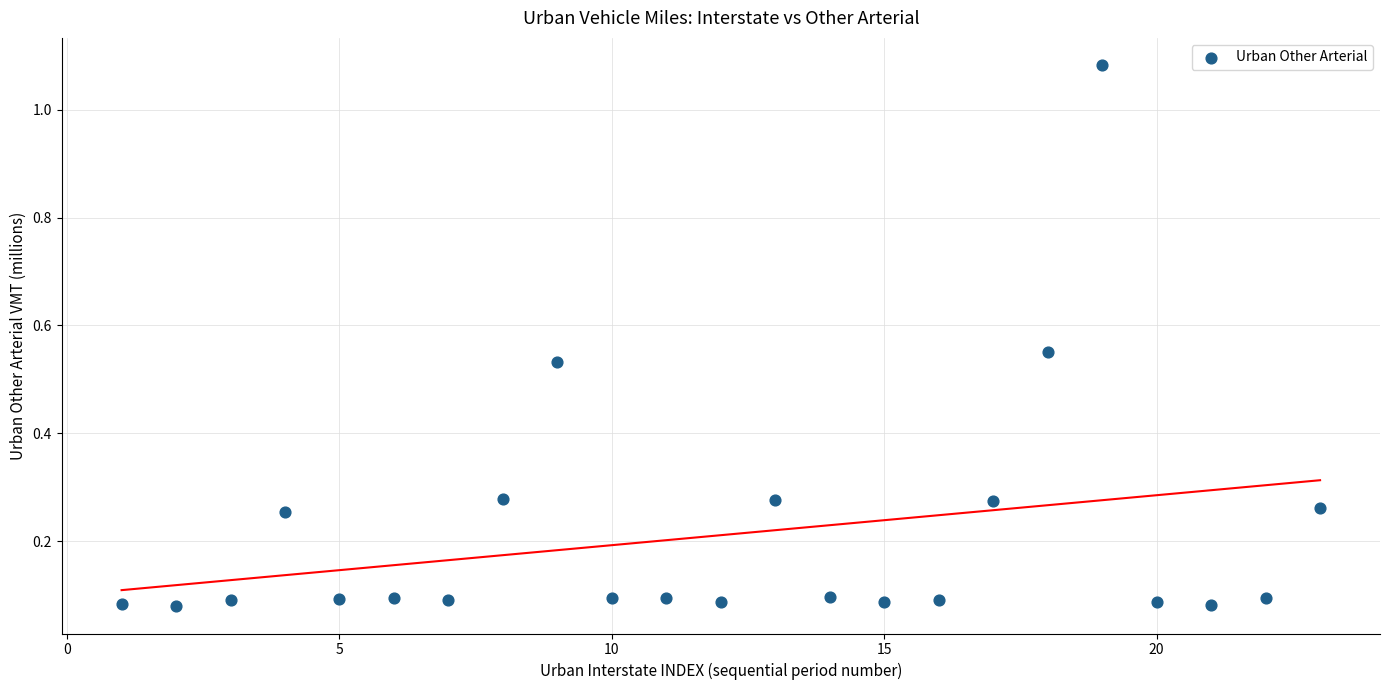

What is the range of X values (max minus min)?

22.0